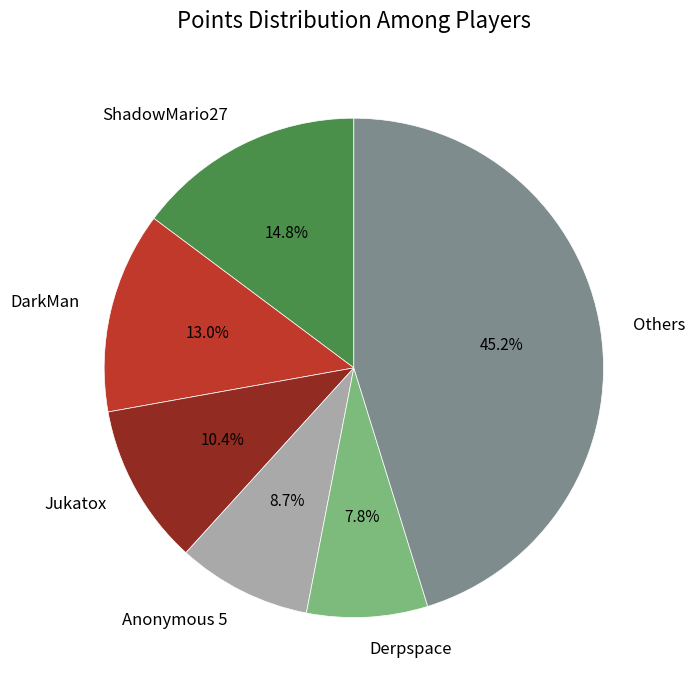

Does any single category account for the majority?

No